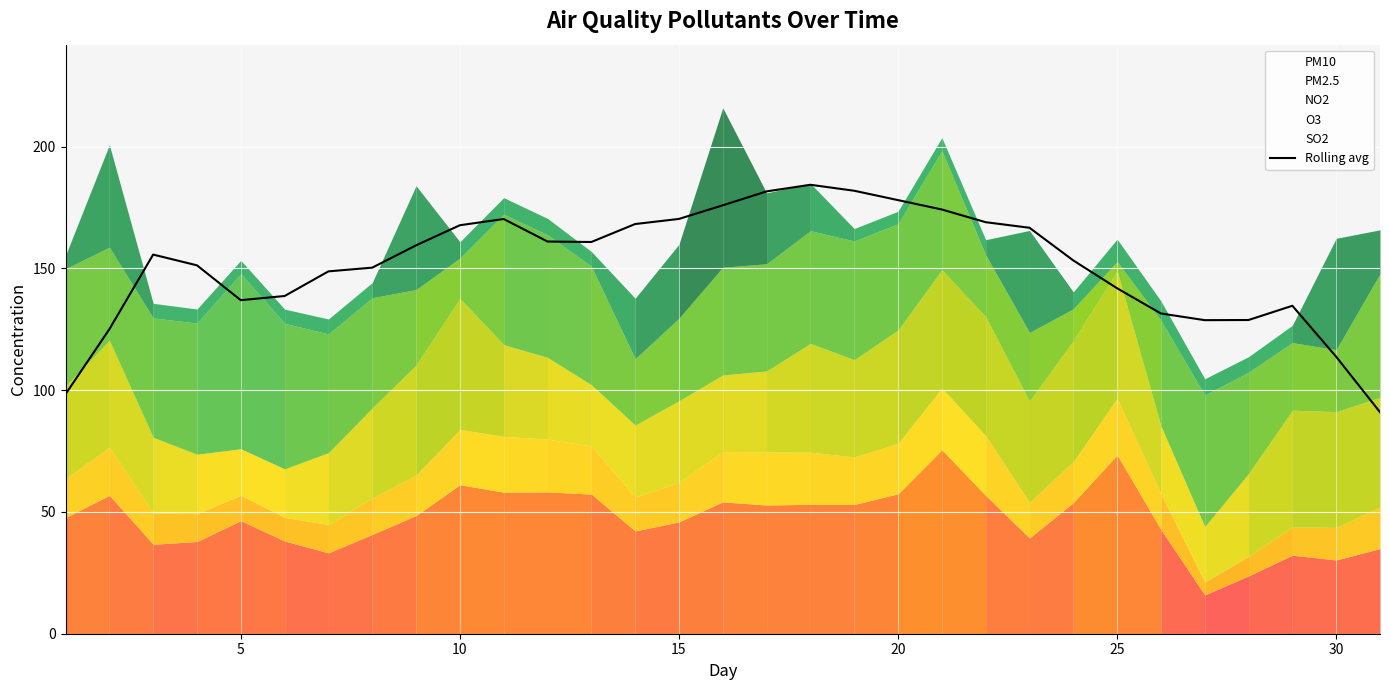

What is the minimum value for Rolling avg?

91.0